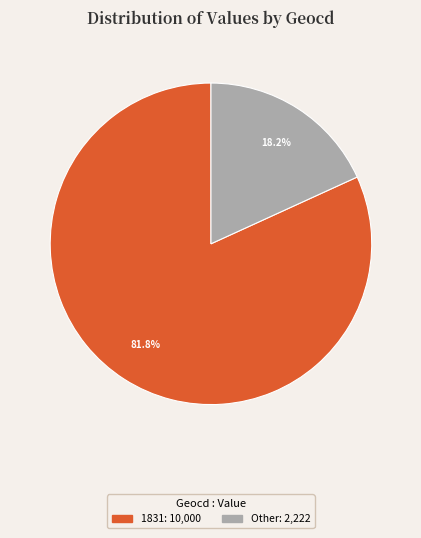

Does any single category account for the majority?

Yes